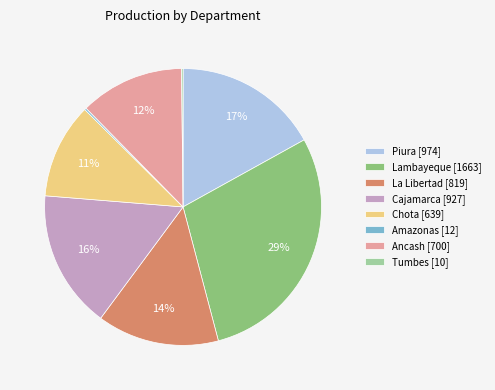

Which slice is the largest?

Lambayeque